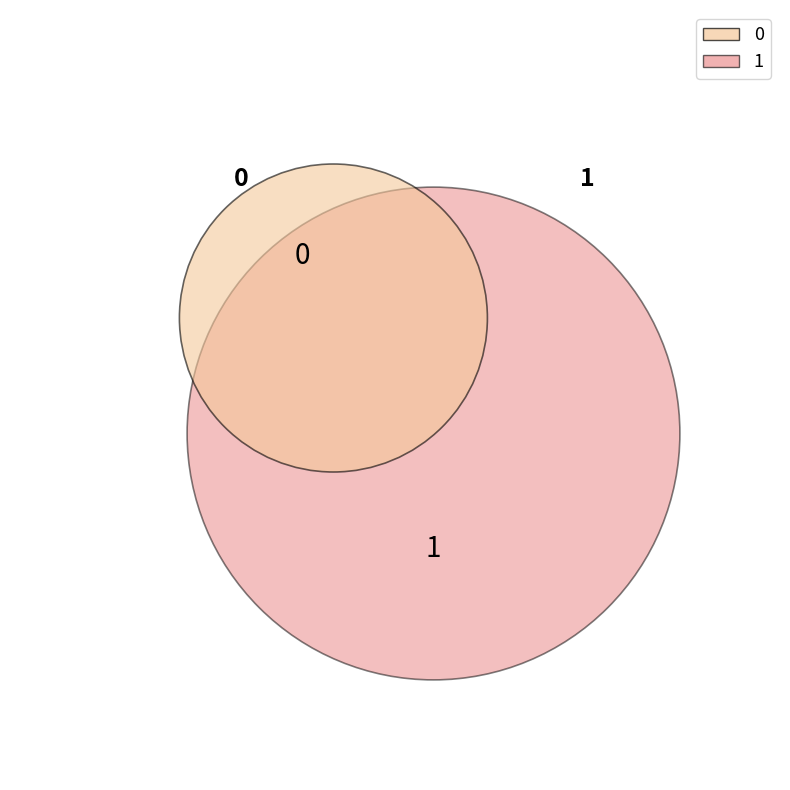

Count the number of slices in the pie.

2